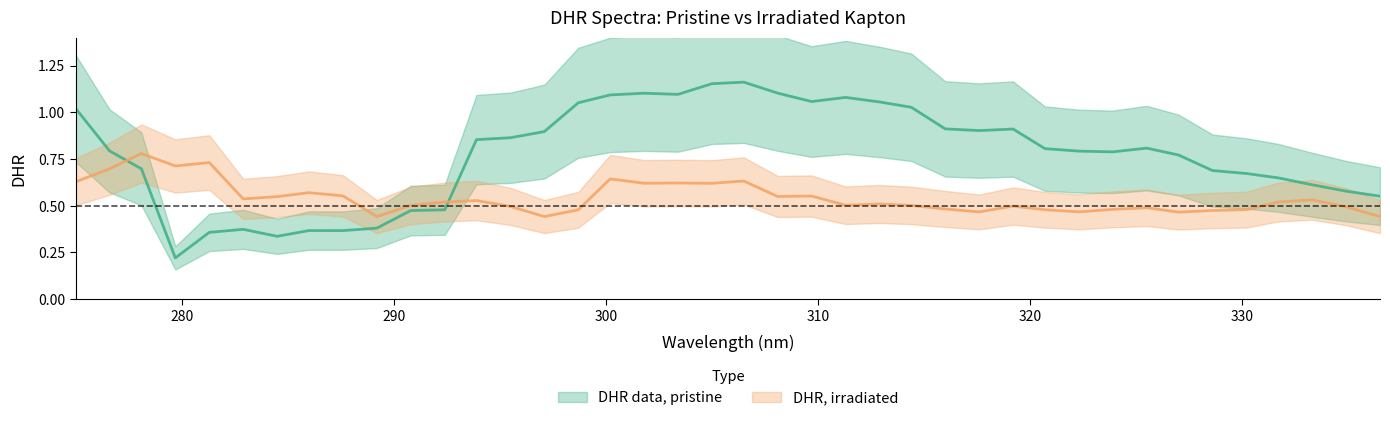

What is the sum of all DHR data, pristine values?

30.9